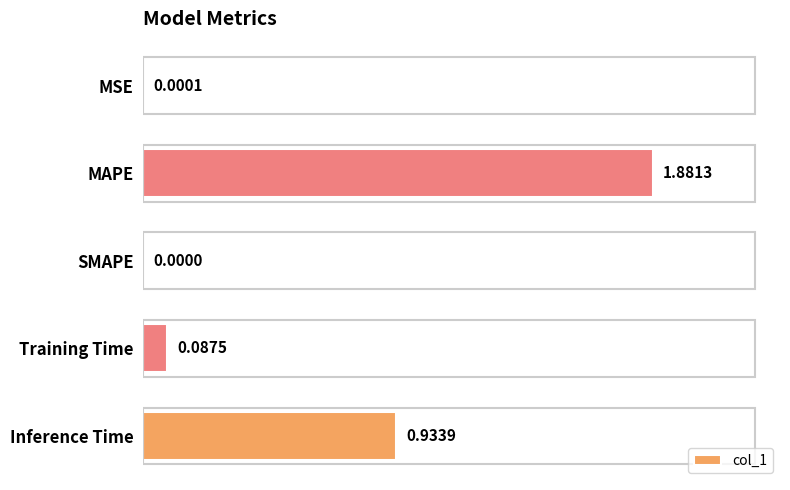

What is the change in value from MSE to Inference Time?

+0.9